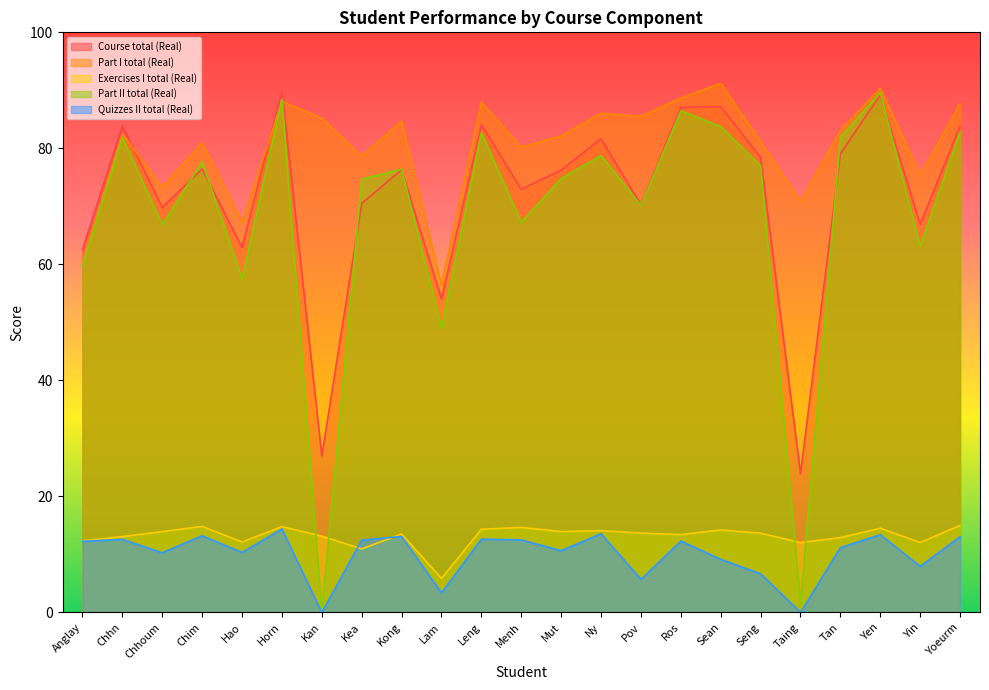

Reading left to right, transcribe all the data shown in this chart.

Course total (Real): 62.5	83.9	69.8	76.5	62.9	89.9	27.0	70.5	76.3	54.0	84.1	73.0	76.3	81.7	70.2	87.1	87.2	78.4	23.9	79.1	89.2	66.9	83.8
Part I total (Real): 60.5	82.5	73.3	81.0	67.2	88.1	85.2	78.7	84.7	56.4	88.0	80.2	82.2	86.0	85.5	88.7	91.2	81.2	70.8	83.1	90.4	75.4	87.7
Exercises I total (Real): 12.3	13.1	13.9	14.8	12.2	14.8	13.2	11.0	13.5	5.9	14.3	14.7	13.9	14.1	13.7	13.4	14.2	13.7	12.1	12.9	14.5	12.1	15.0
Part II total (Real): 59.7	81.9	66.8	77.7	57.5	88.5	0.0	74.7	76.4	49.0	82.7	67.2	74.8	78.8	70.2	86.5	83.8	77.0	1.5	81.9	89.6	63.1	82.8
Quizzes II total (Real): 12.2	12.6	10.3	13.2	10.3	14.4	0.0	12.5	13.1	3.4	12.6	12.5	10.7	13.6	5.7	12.3	9.2	6.7	0.0	11.2	13.4	7.9	13.1